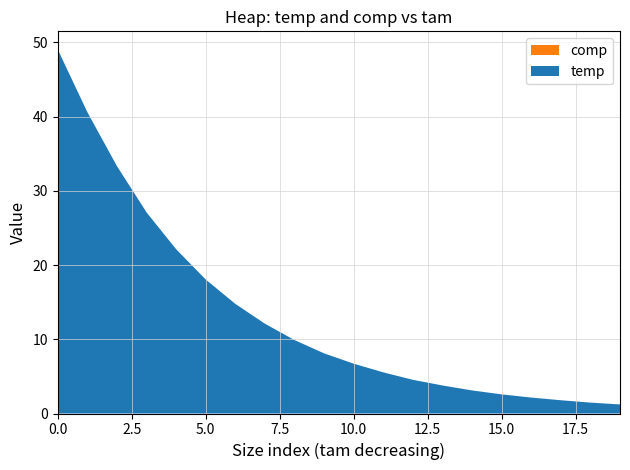

Reading right to left, extract all data points from this chart.

temp: 1.2	1.5	1.8	2.1	2.6	3.1	3.8	4.5	5.5	6.7	8.1	9.9	12.1	14.8	18.0	22.1	27.1	33.3	40.6	49.0
comp: 0.0	0.0	0.0	0.0	0.0	0.0	0.0	0.0	0.0	0.0	0.0	0.0	0.0	0.0	0.0	0.0	0.0	0.0	0.0	0.0